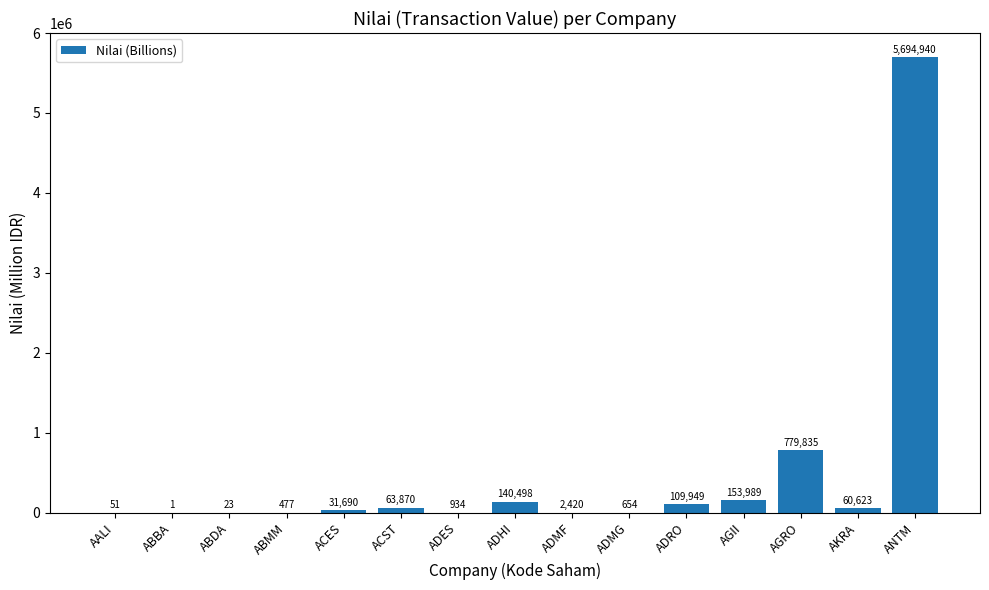

The chart shows a value of 140498.4 at ADHI. True or false?

True